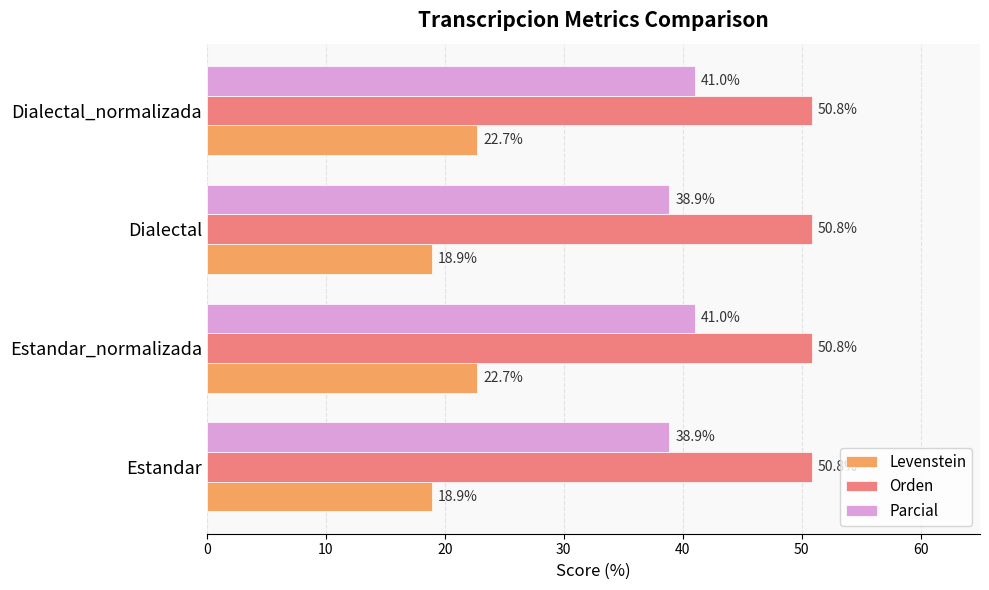

The Orden series shows 50.8 at Dialectal_normalizada. True or false?

True